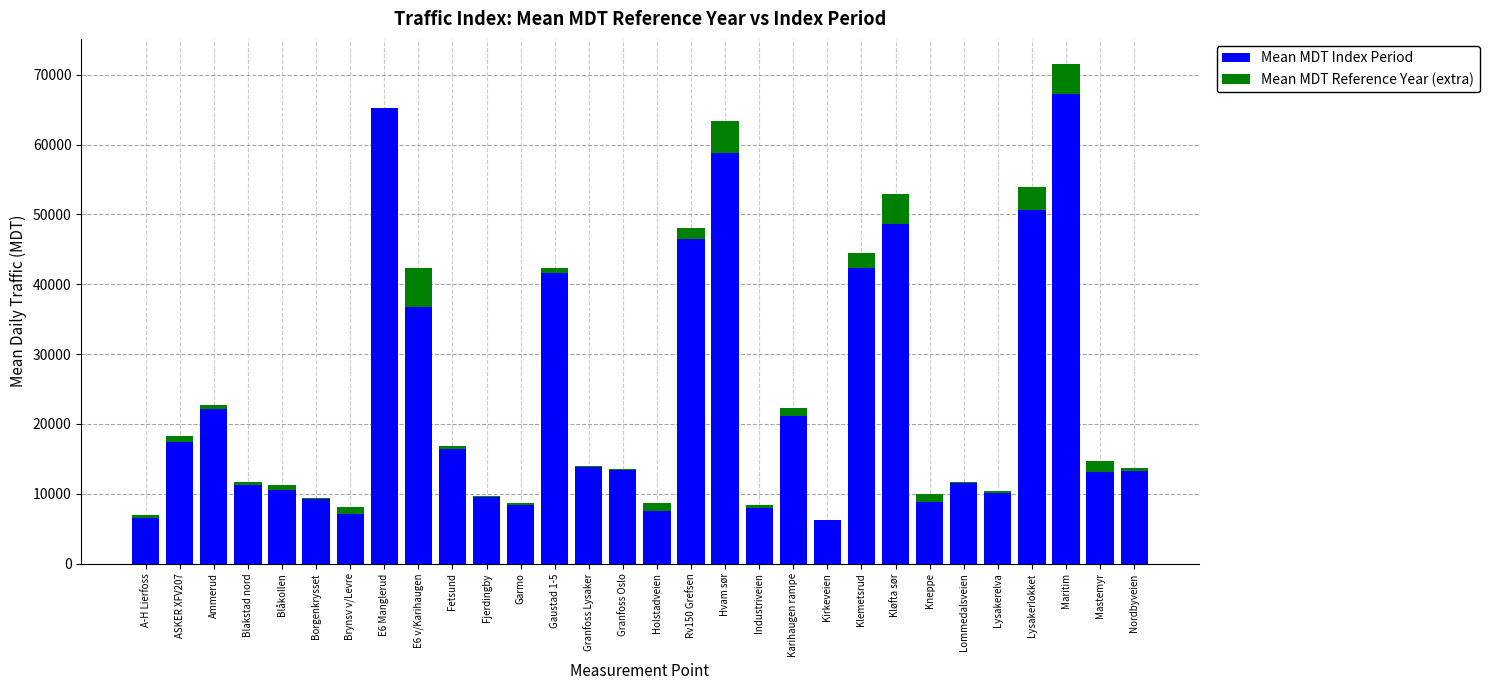

At which category is the sum across all series the highest?

Maritim